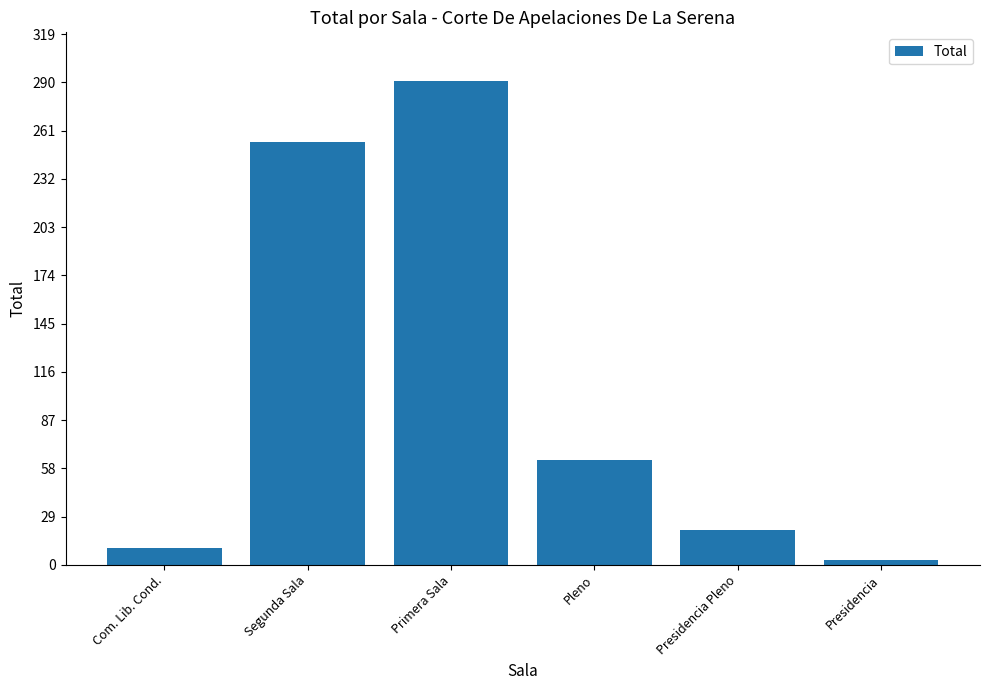

List the labels in order of value, smallest first.

Presidencia, Com. Lib. Cond., Presidencia Pleno, Pleno, Segunda Sala, Primera Sala